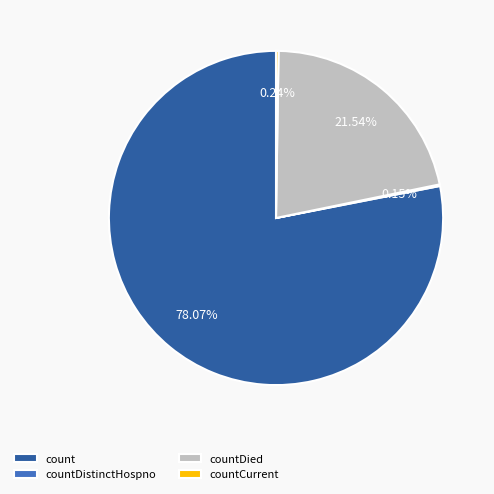

What is the largest slice in the pie chart?

count